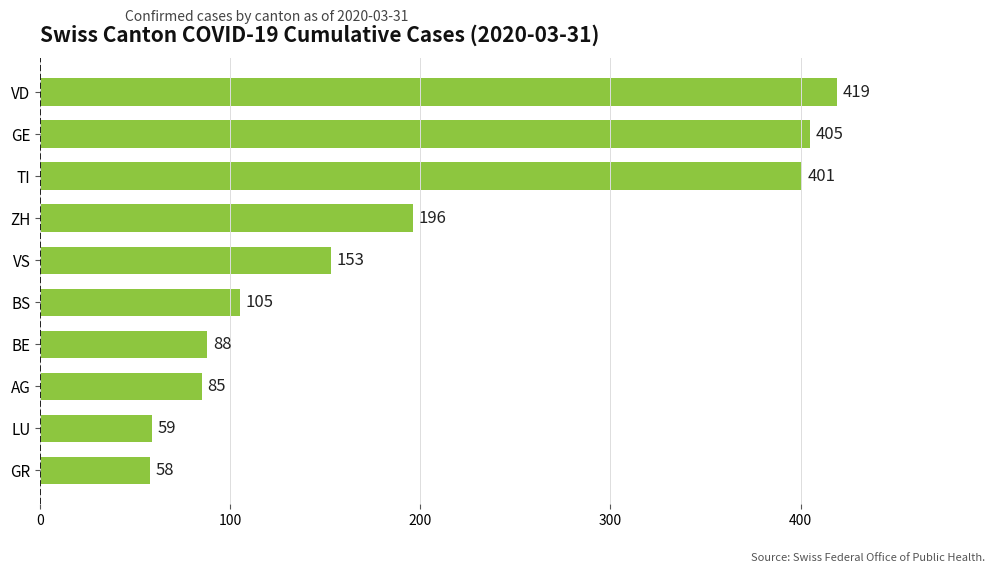

Count the number of data series in this chart.

1